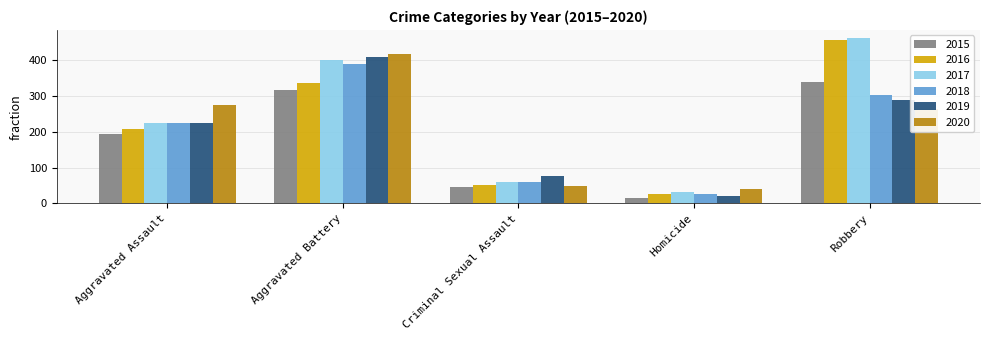

What is the value of the 2020 bar at the 5th from the left?

263